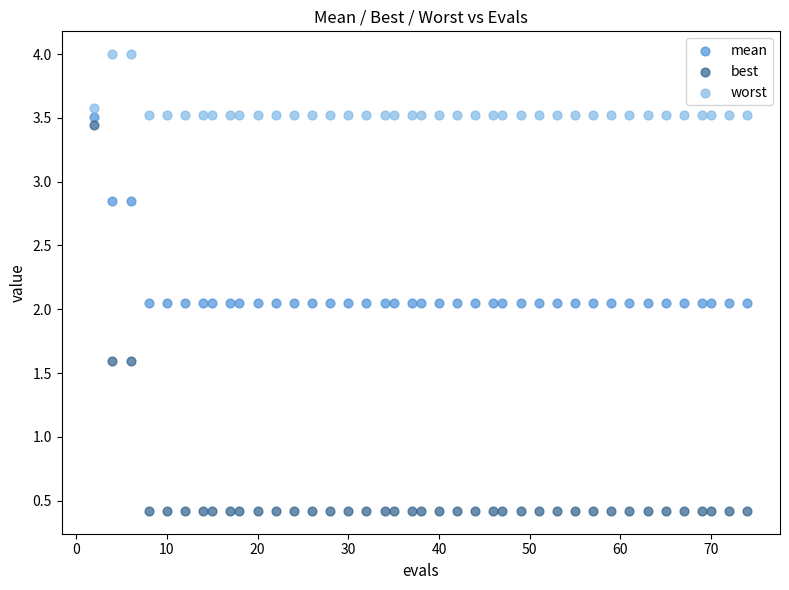

Which series reaches the minimum Y coordinate?

best